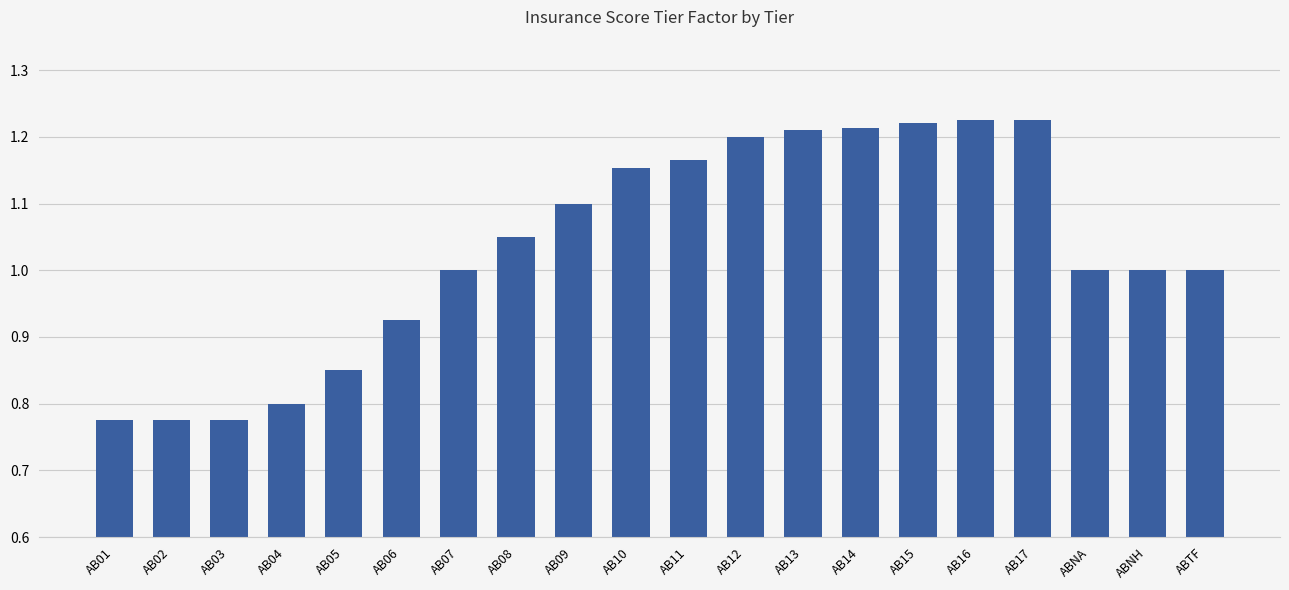

What is the sum of all values?

20.7